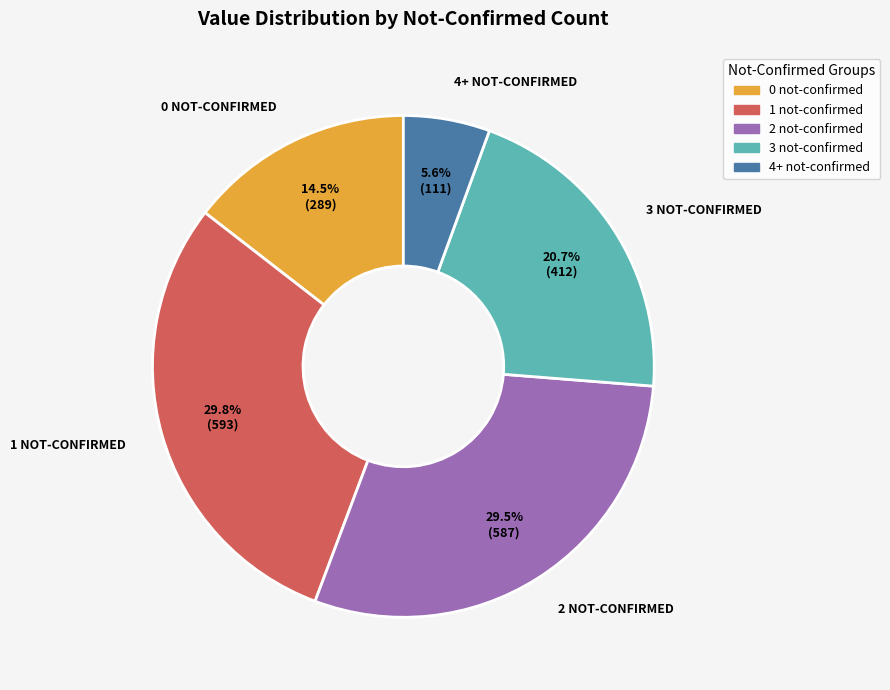

Which category has the smallest portion of the pie?

4+ not-confirmed